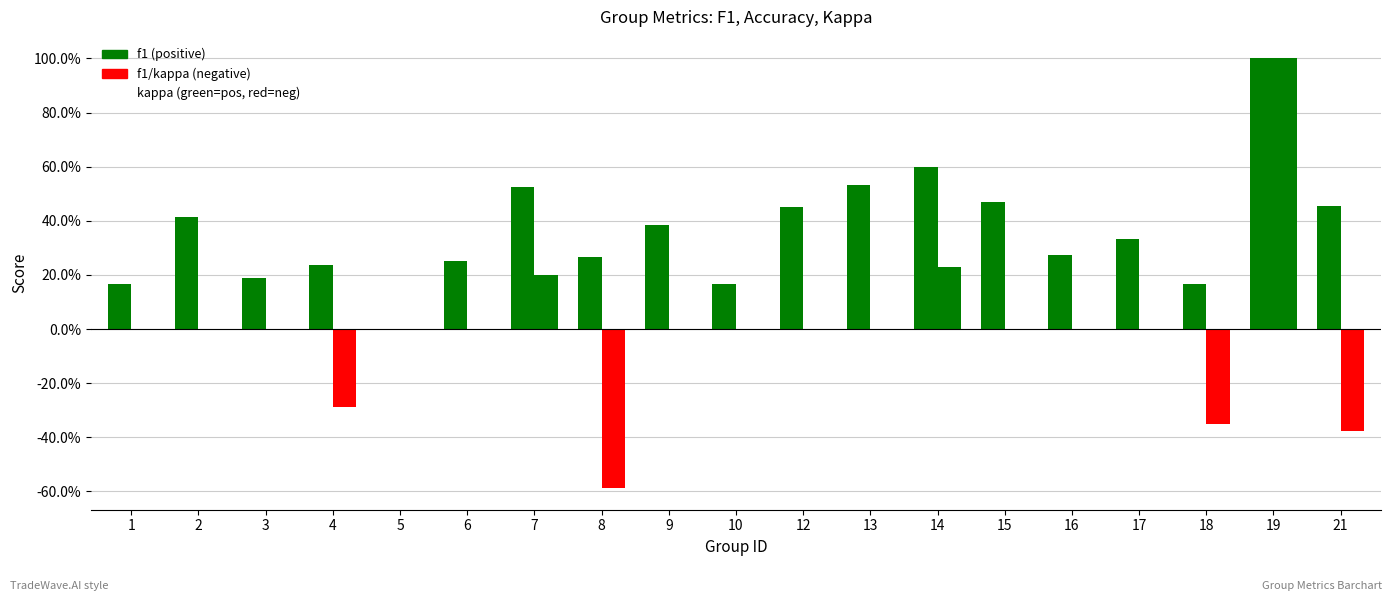

Are the bars horizontal?

No